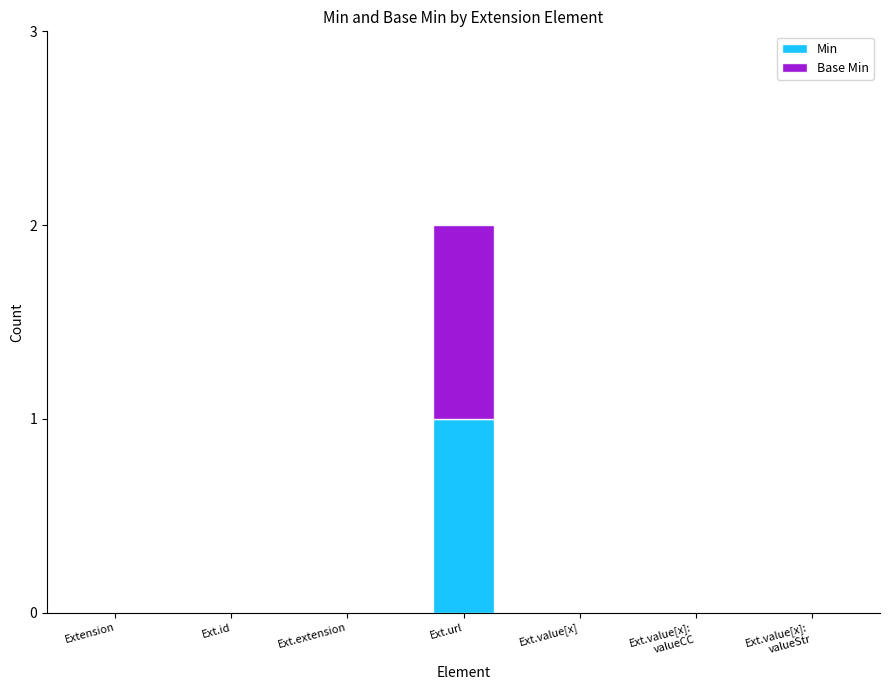

The Min series shows -1 at Ext.id. True or false?

False